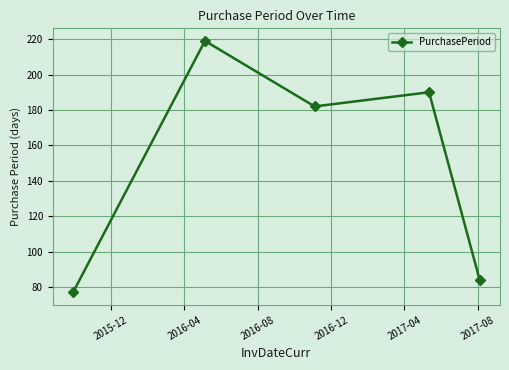

Reading right to left, what are all the values shown in this chart?

84	190	182	219	77